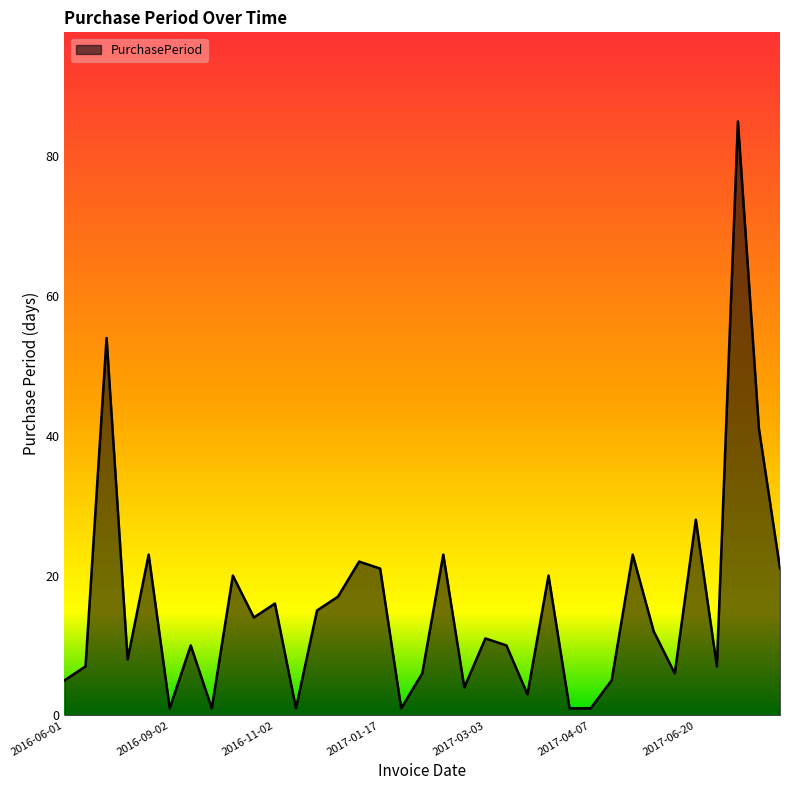

What is the greatest value displayed?

85